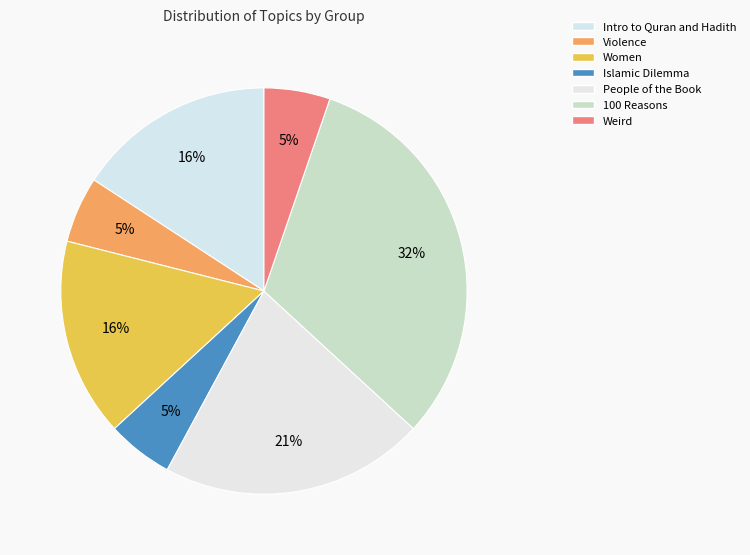

Is there a majority slice in this chart?

No